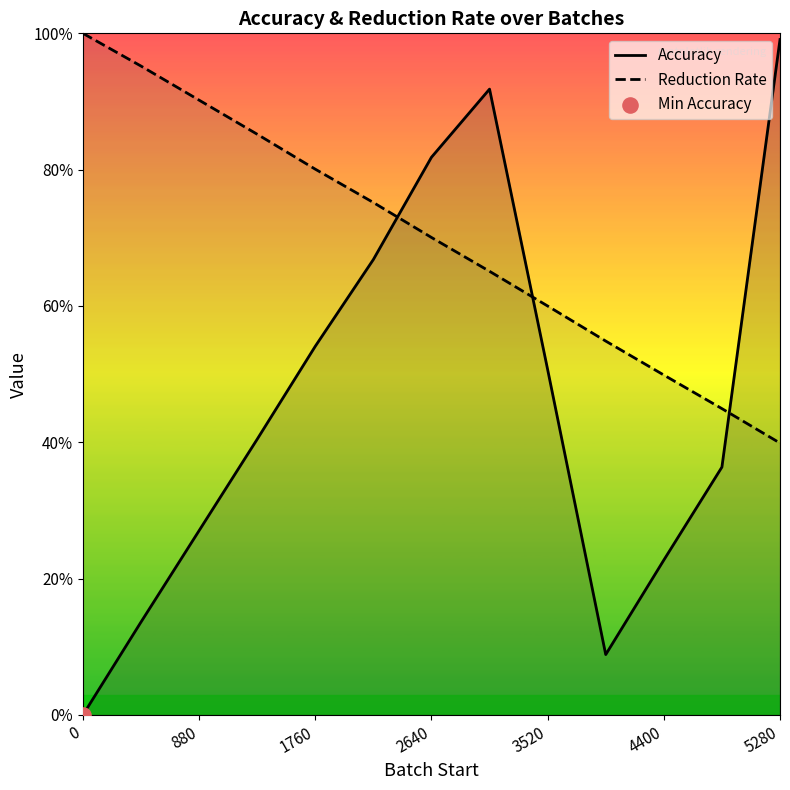

Which series reaches the minimum Y coordinate?

Accuracy